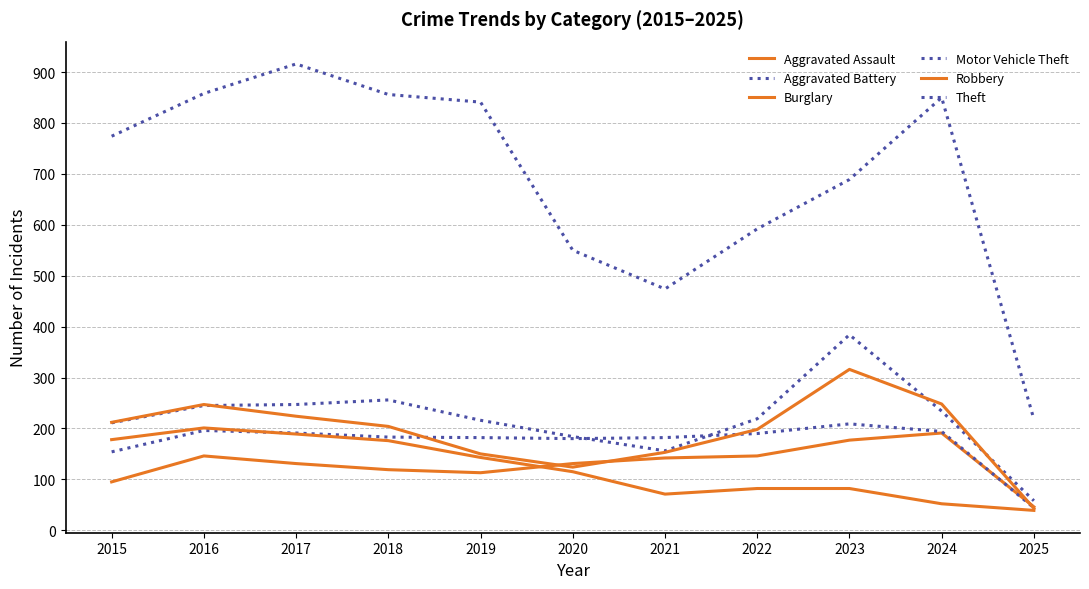

Is this an area chart (filled region under the line)?

No